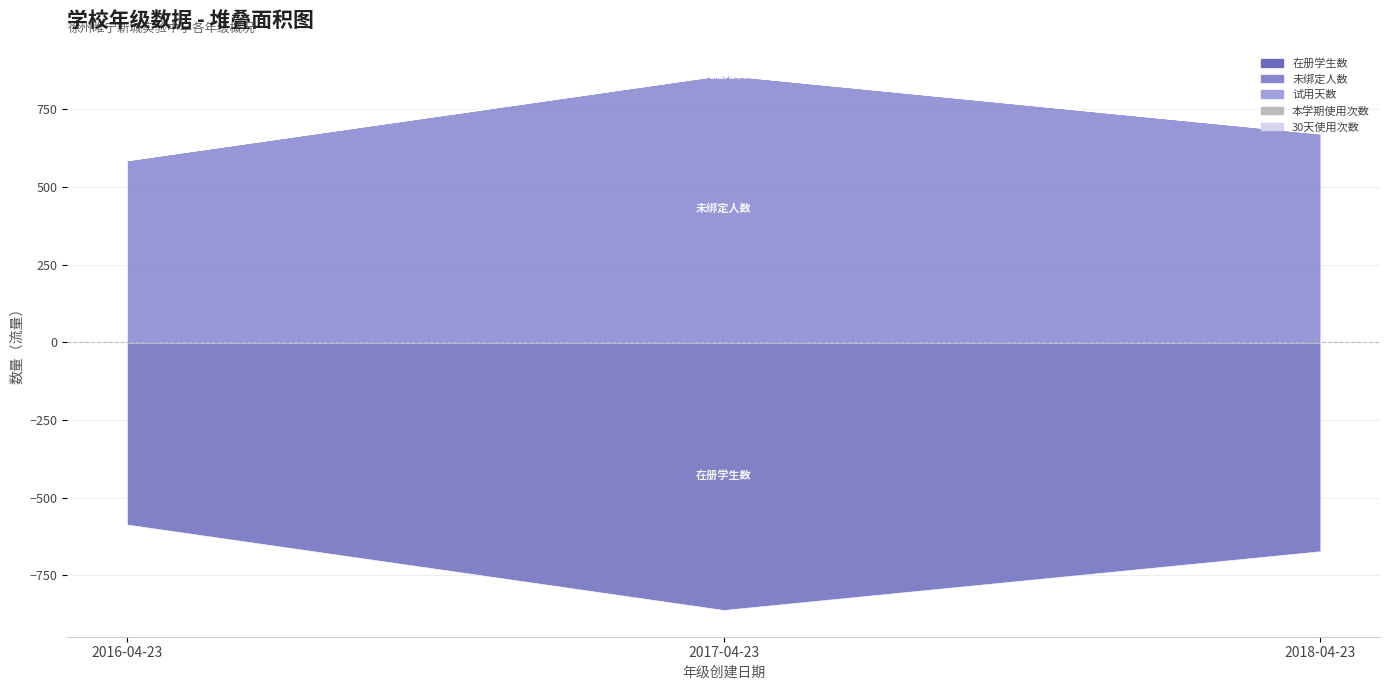

What is the spread (max minus min) of values at 2018-04-23?

672